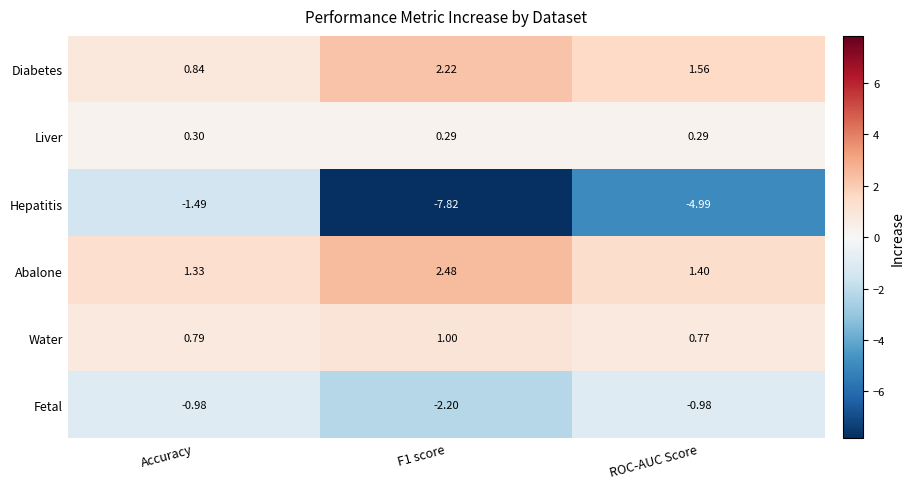

At which category does the chart reach its minimum across all series?

F1 score